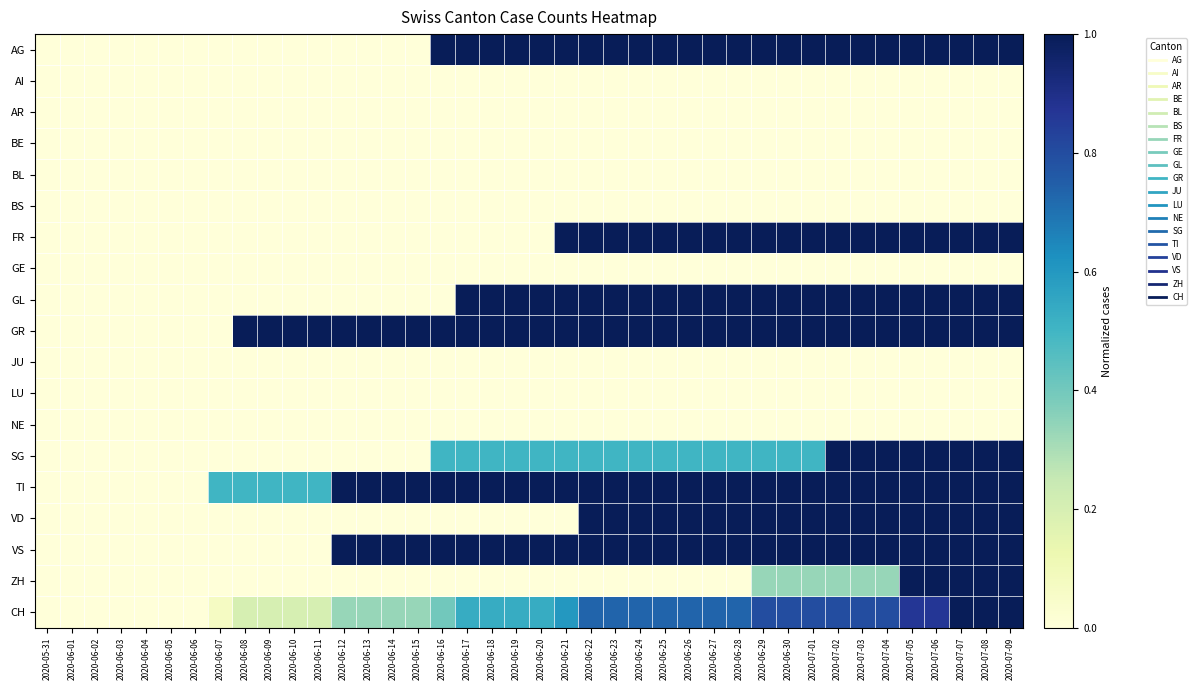

Which series changed the most between 2020-06-05 and 2020-06-29?

AG